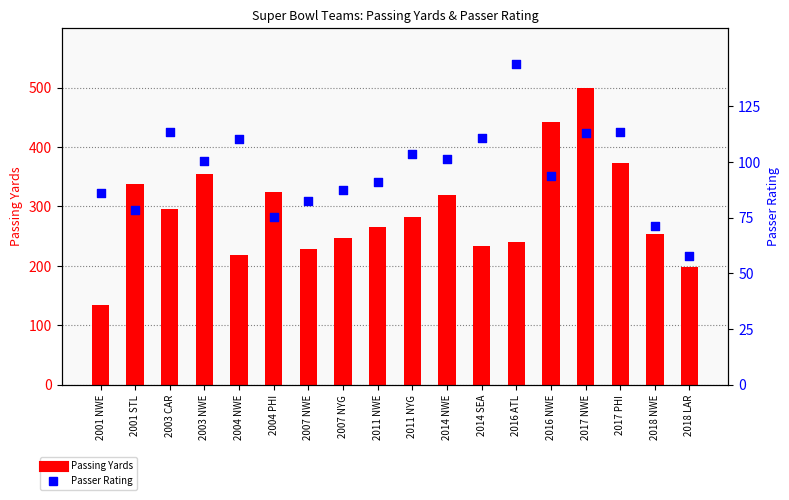

What are all the series names shown in the legend?

Passing Yards, Passer Rating